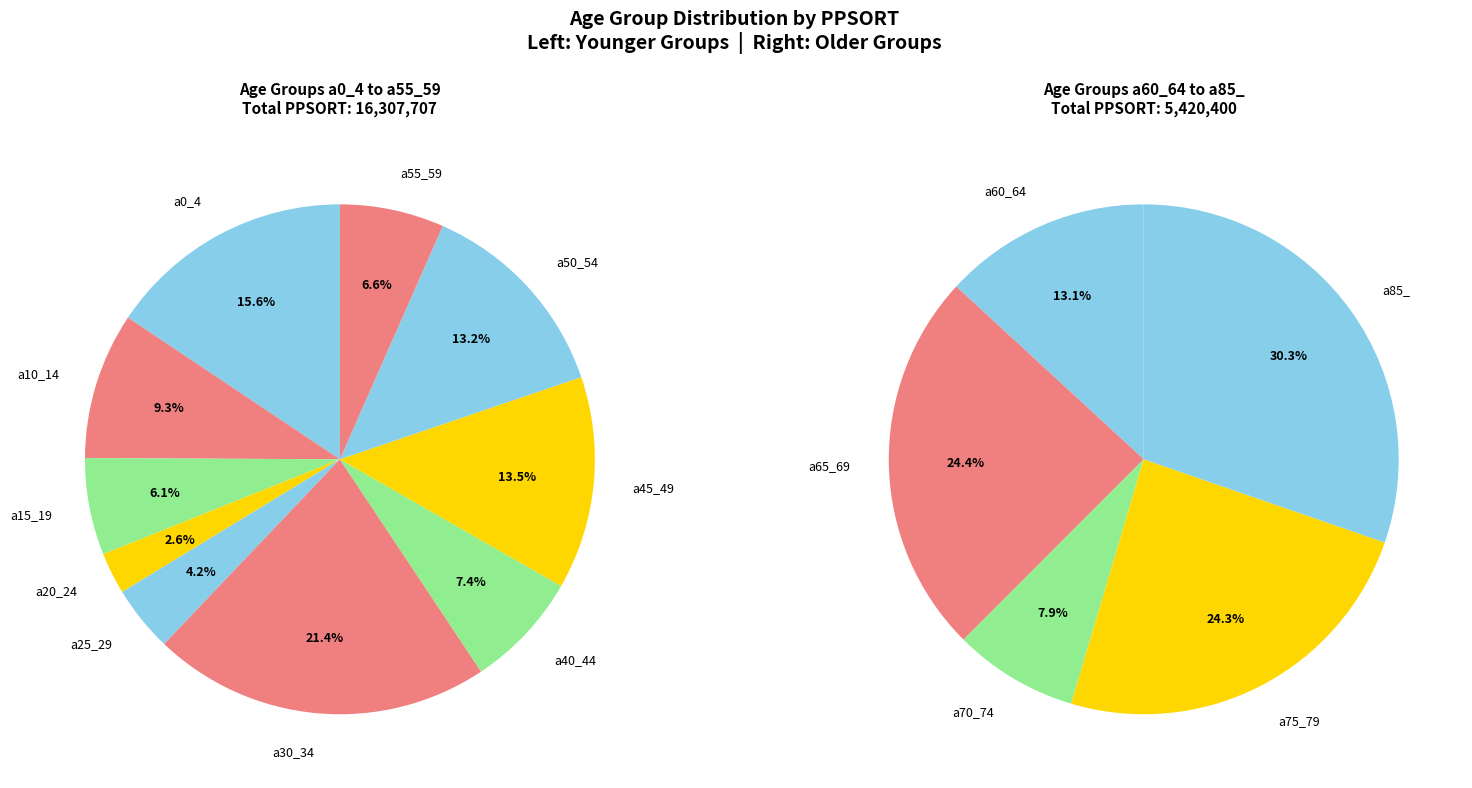

Do a75_79 and a50_54 together represent more than half of the pie?

No